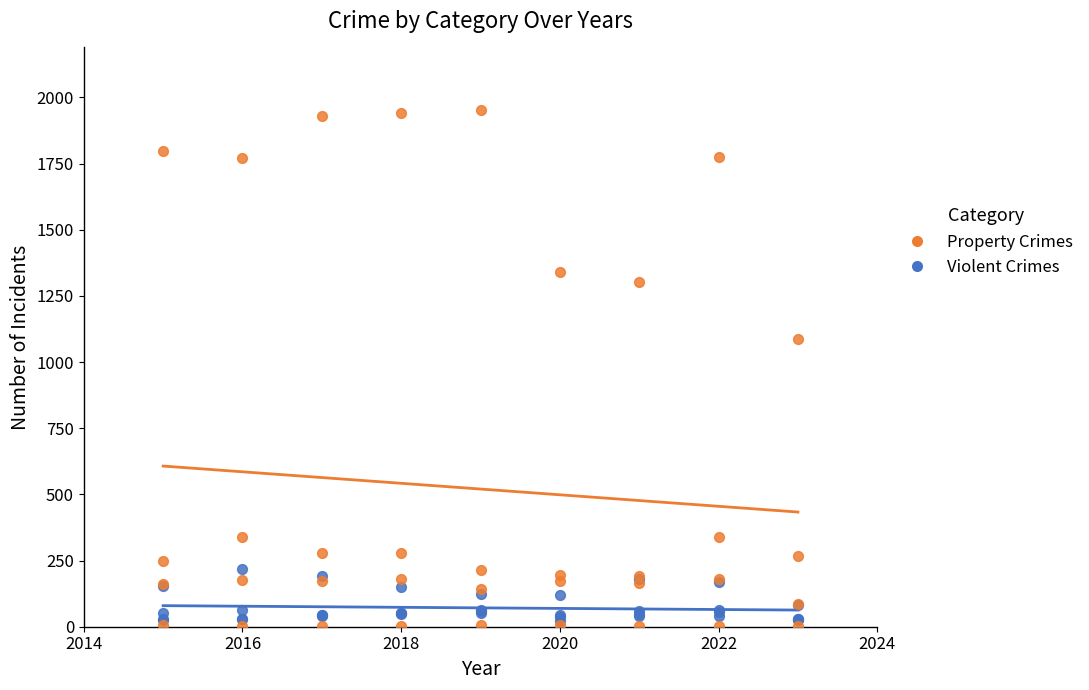

Which series has the widest spread of Y values?

Property Crimes